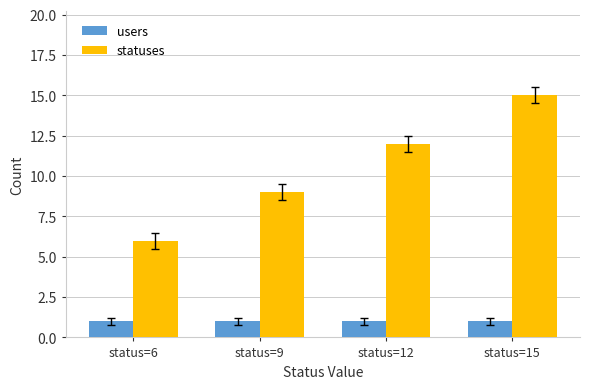

What is the greatest value displayed?

15